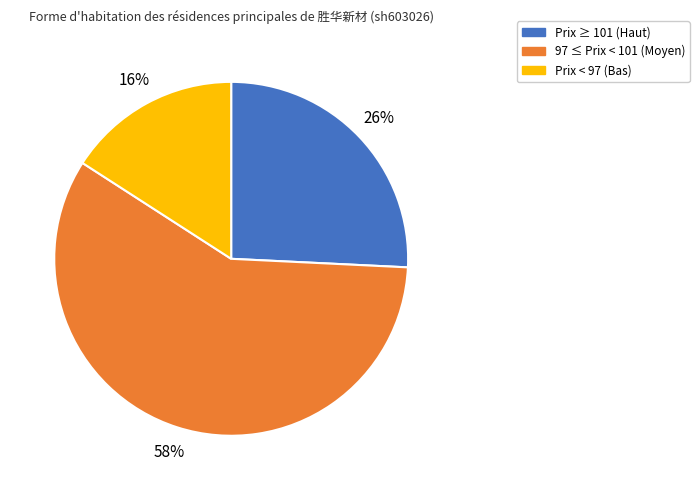

Do Prix ≥ 101 (Haut) and 97 ≤ Prix < 101 (Moyen) together represent more than half of the pie?

Yes